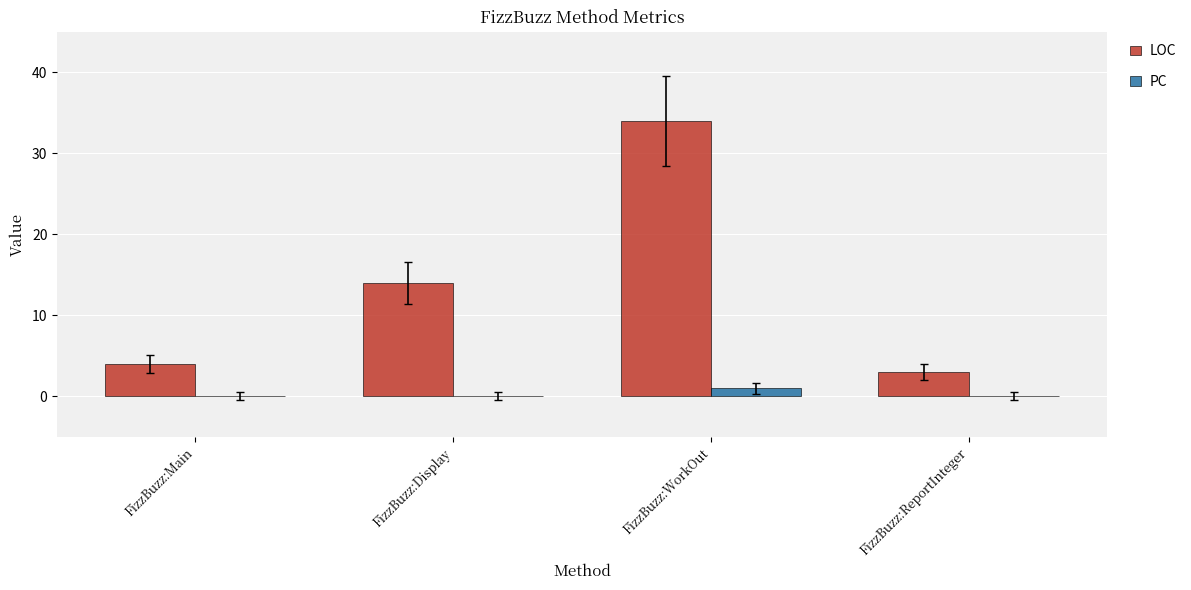

At which category is the sum across all series the highest?

FizzBuzz:WorkOut